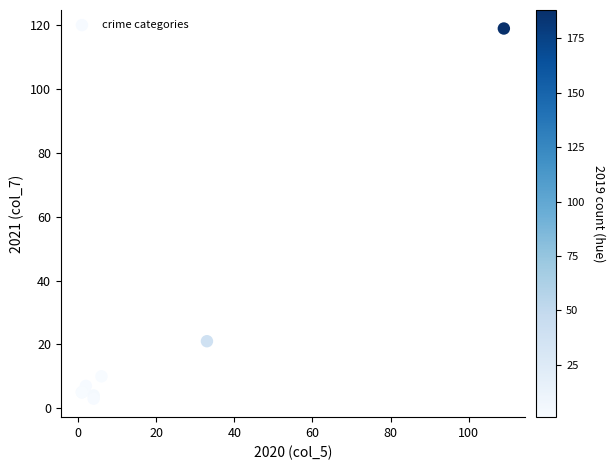

What Y value in the scatter plot is closest to 61?

21